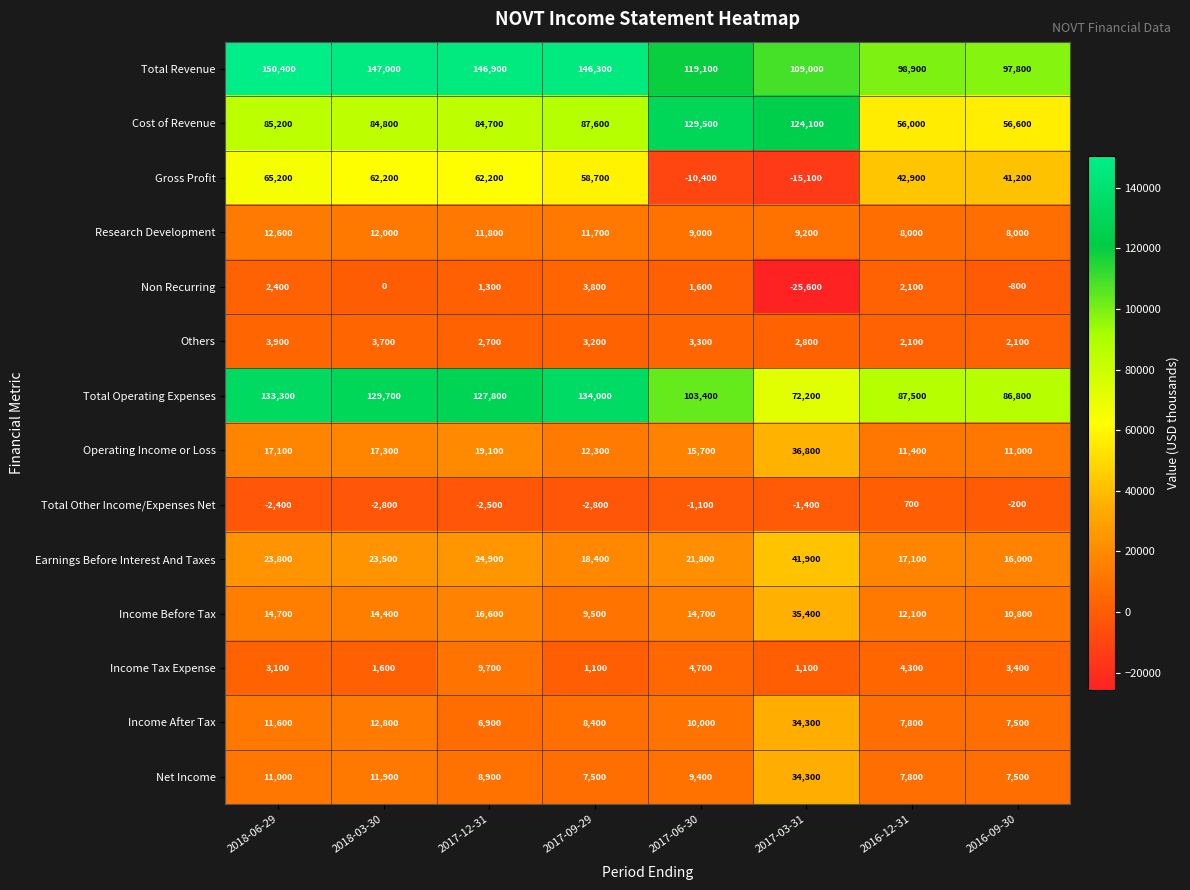

The Total Operating Expenses series shows 40252 at 2017-12-31. True or false?

False